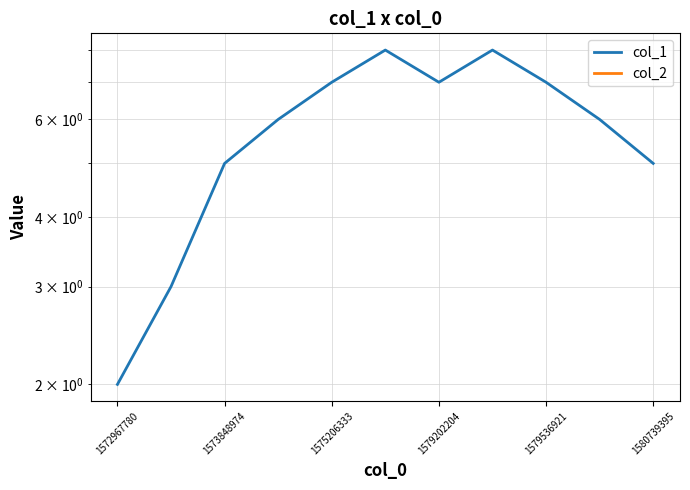

Count the number of data series in this chart.

2